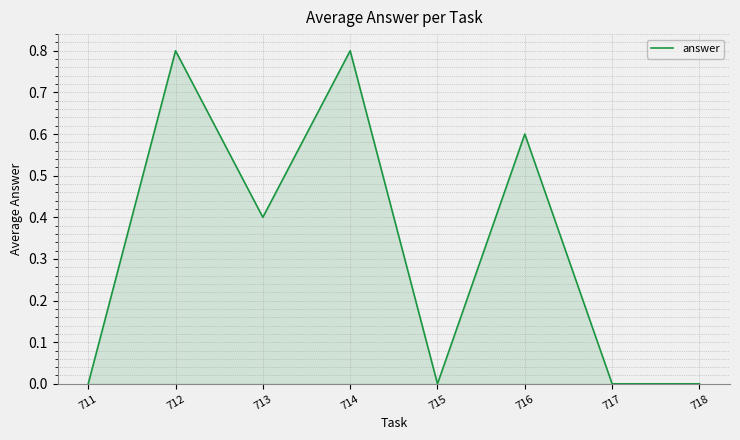

How many interior local peaks (higher than both neighbors) does the data have?

3